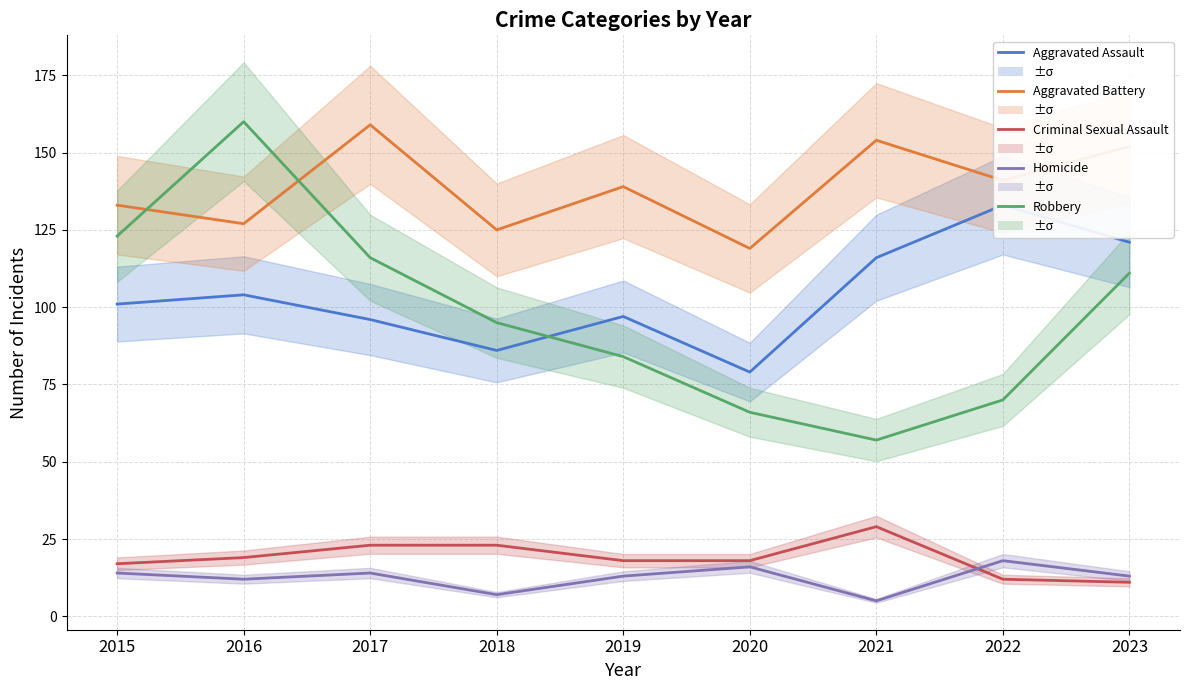

What is the sum of all Aggravated Assault values?

933